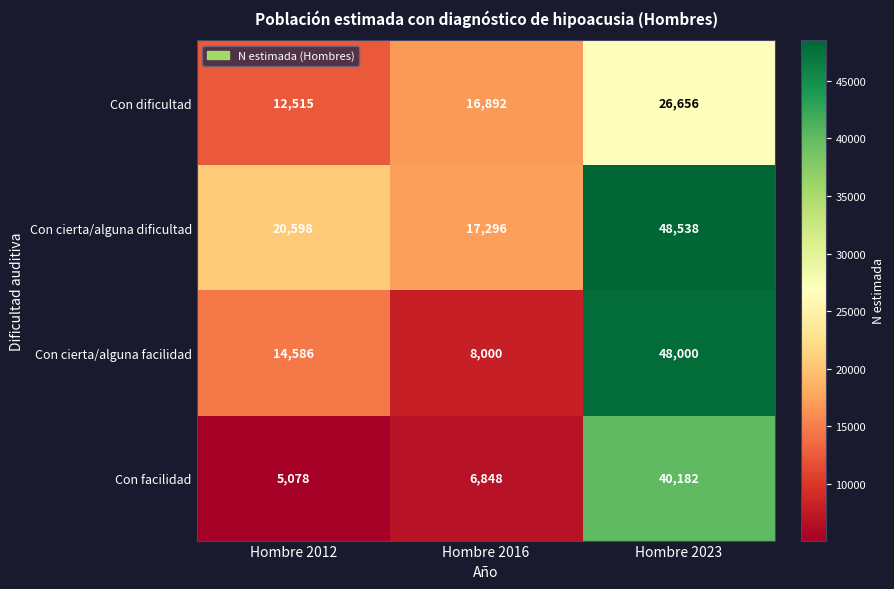

Reading left to right, transcribe all the data shown in this chart.

Con dificultad: Hombre 2012=12515	Hombre 2016=16892	Hombre 2023=26656
Con cierta/alguna dificultad: Hombre 2012=20598	Hombre 2016=17296	Hombre 2023=48538
Con cierta/alguna facilidad: Hombre 2012=14586	Hombre 2016=8000	Hombre 2023=48000
Con facilidad: Hombre 2012=5078	Hombre 2016=6848	Hombre 2023=40182